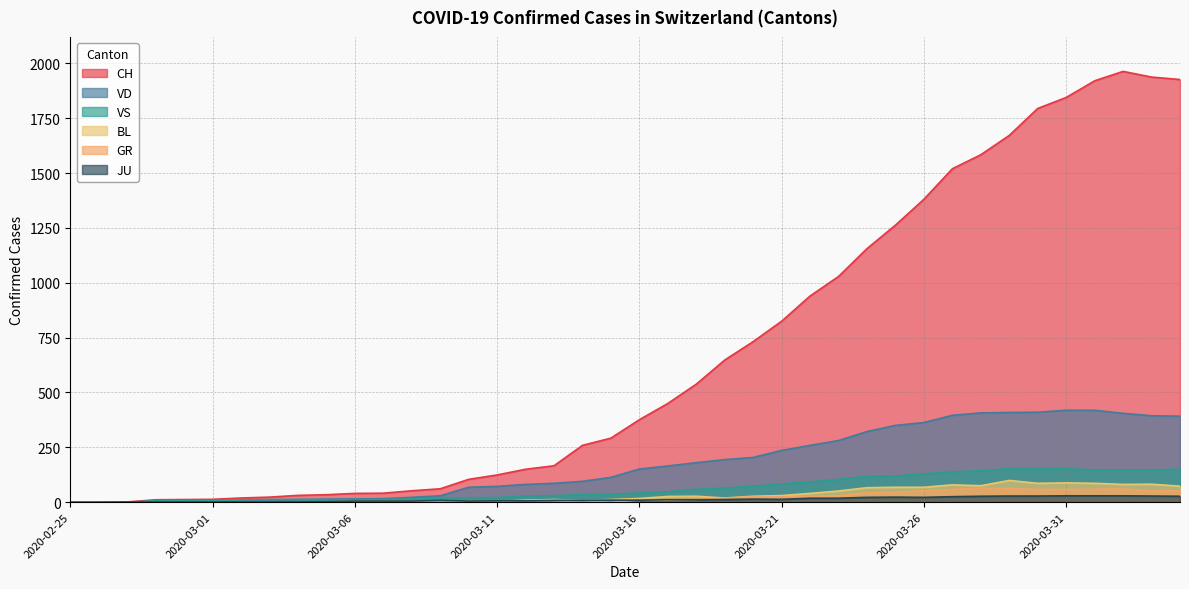

Rank the series by their maximum value, from lowest to highest.

JU, GR, BL, VS, VD, CH